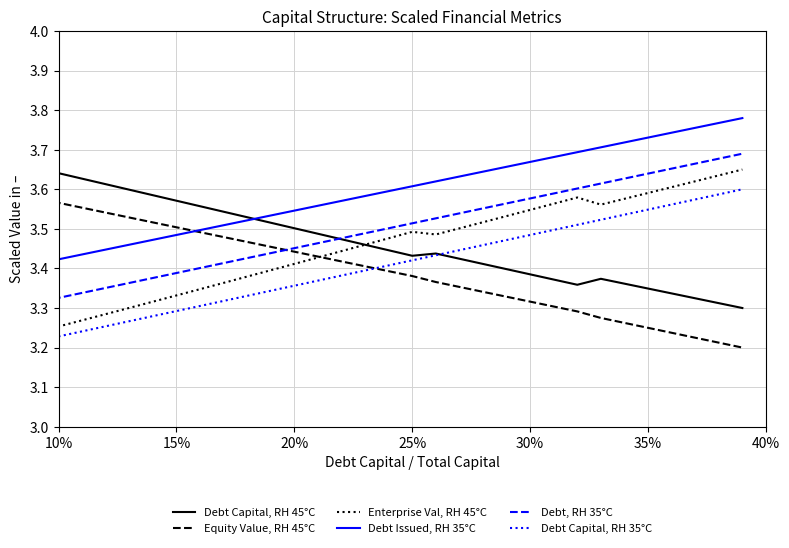

What is the label of the 6th point from the left?

35%